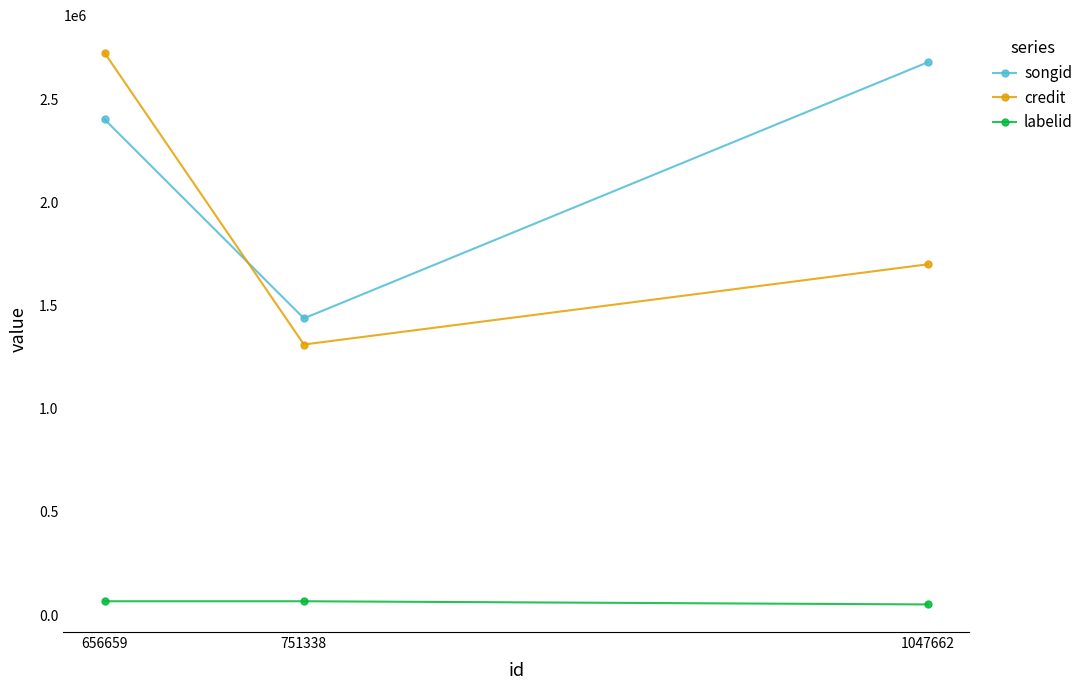

At which category is the sum across all series the highest?

656659